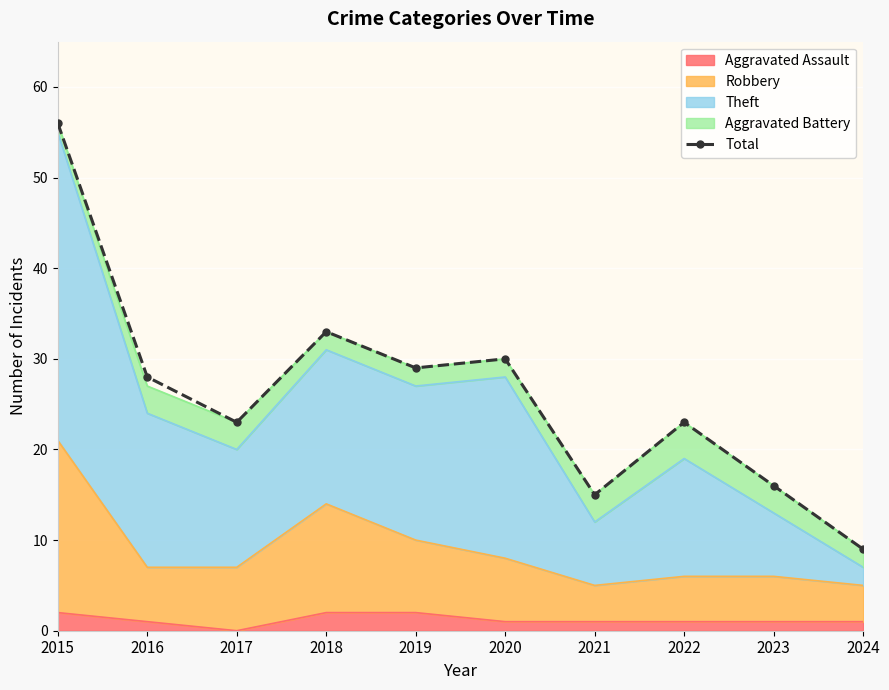

What is the change in value from 2017 to 2020?

+7